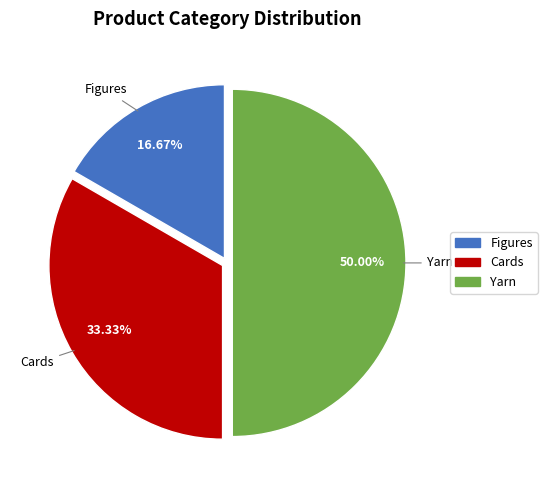

Count the number of slices in the pie.

3